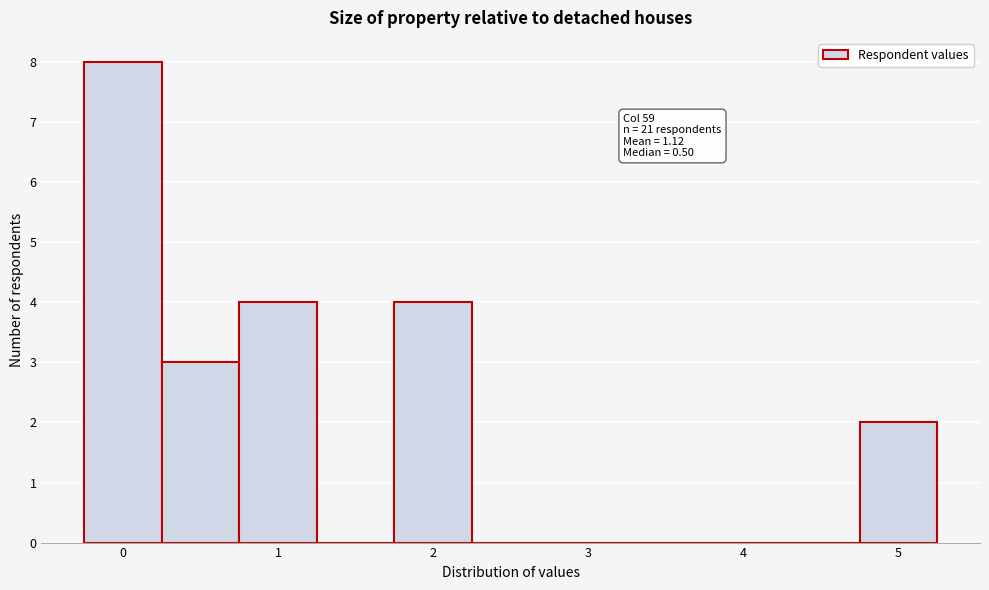

Which range on the x-axis has the tallest bar?

-0.25 to 0.25